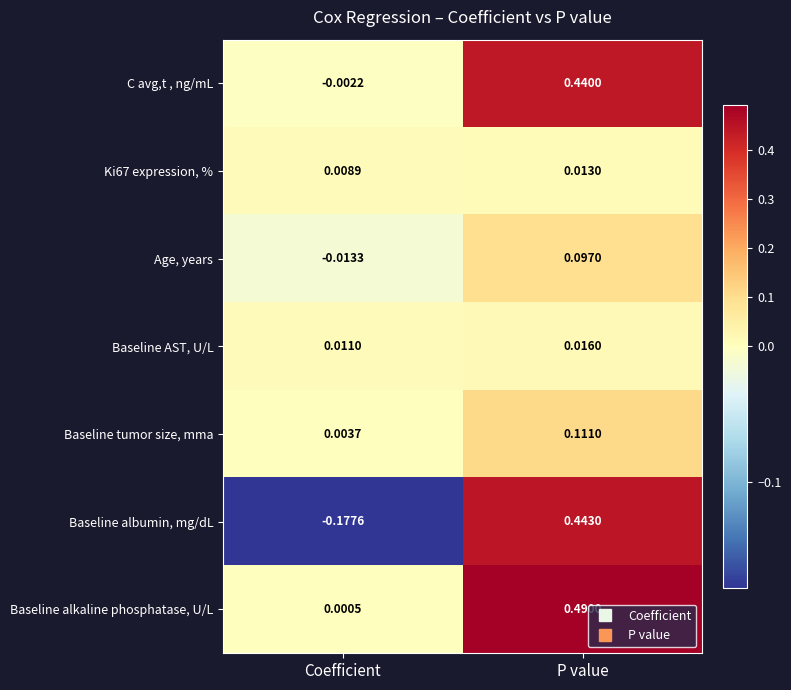

At which category is the sum across all series the highest?

P value